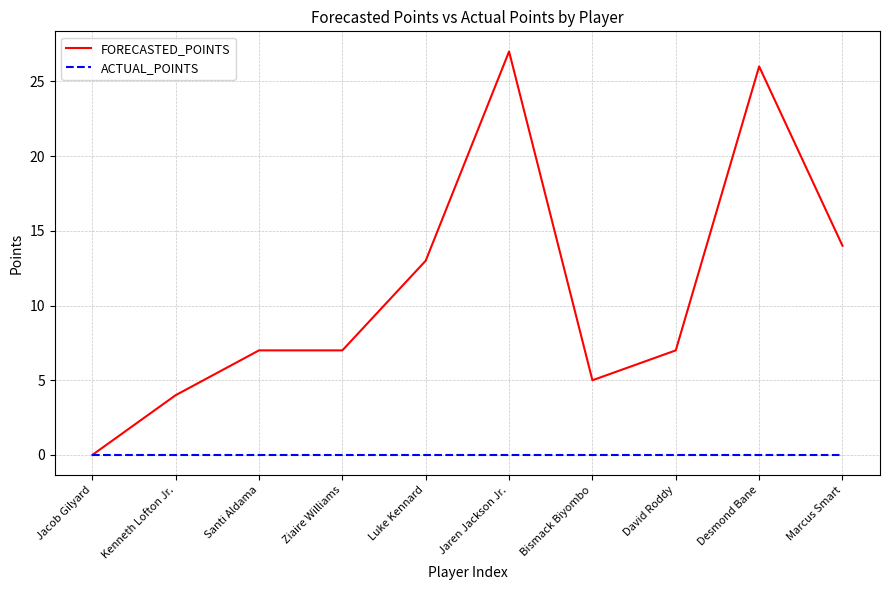

How many lines are shown in the chart?

2